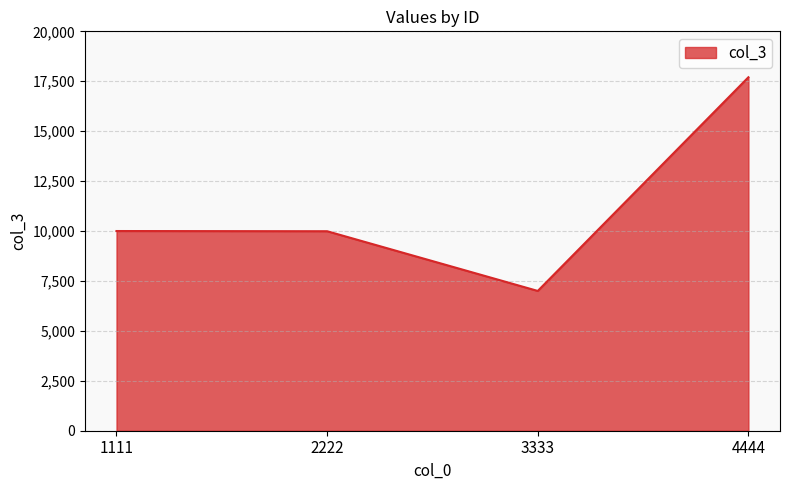

What value does the data have at 4444, to the nearest 50?

17700